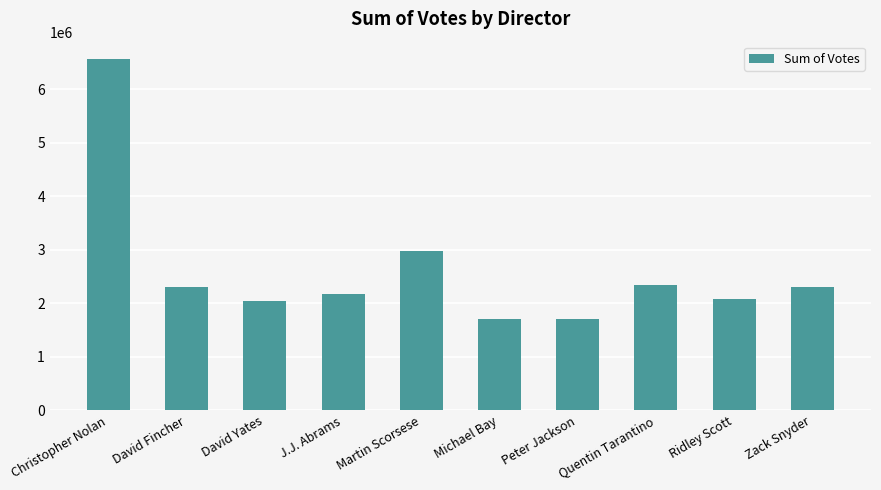

What is the value of the 3rd bar from the left?

2033854